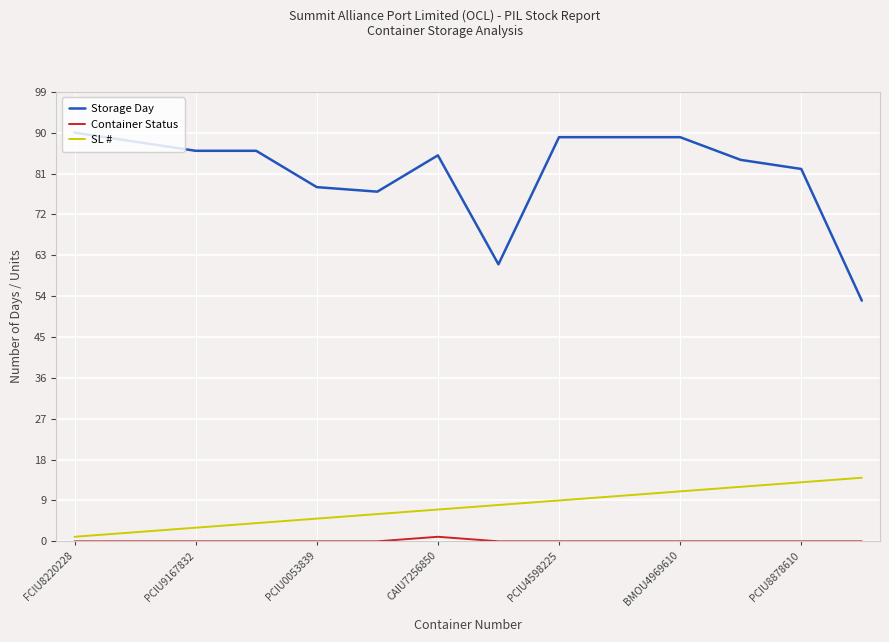

True or false: Container Status and Storage Day intersect in this chart.

False